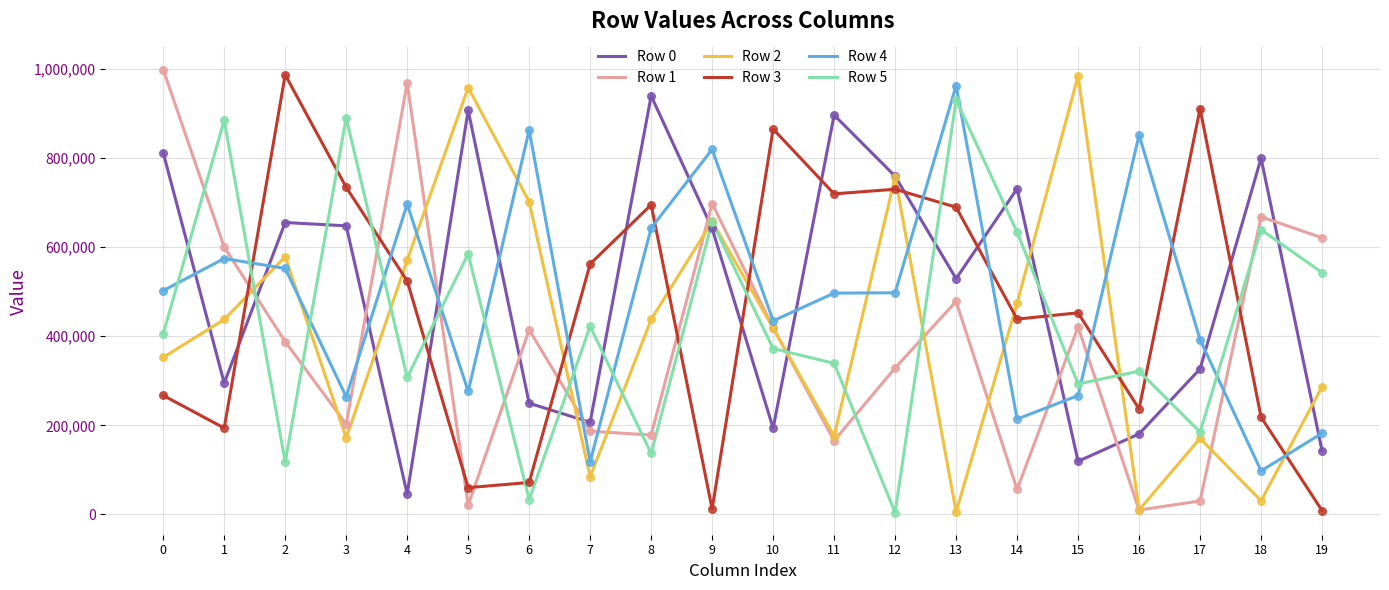

What is the total value across all series at 18?

2453051